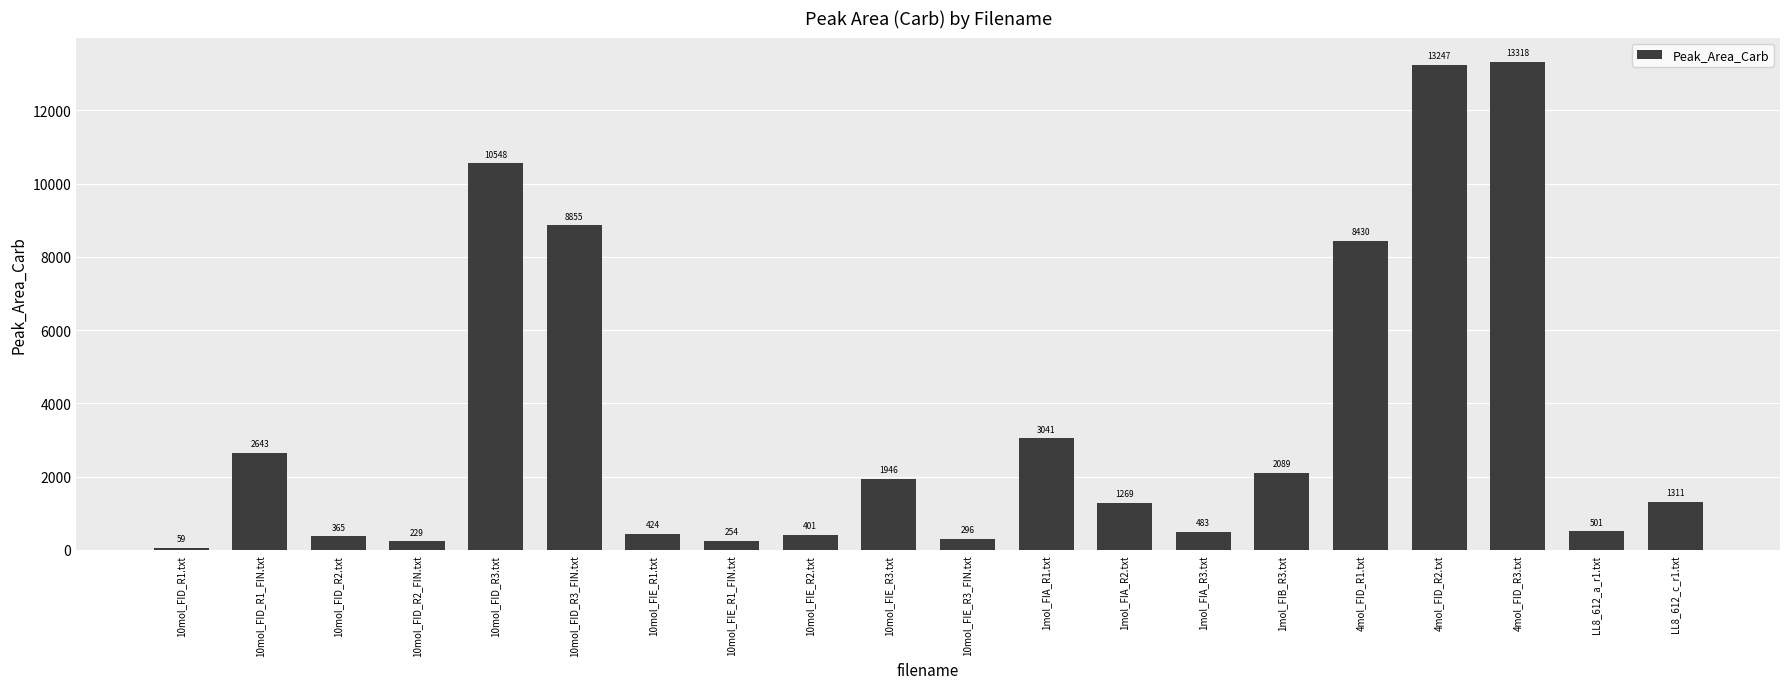

What is the smallest value displayed?

58.5